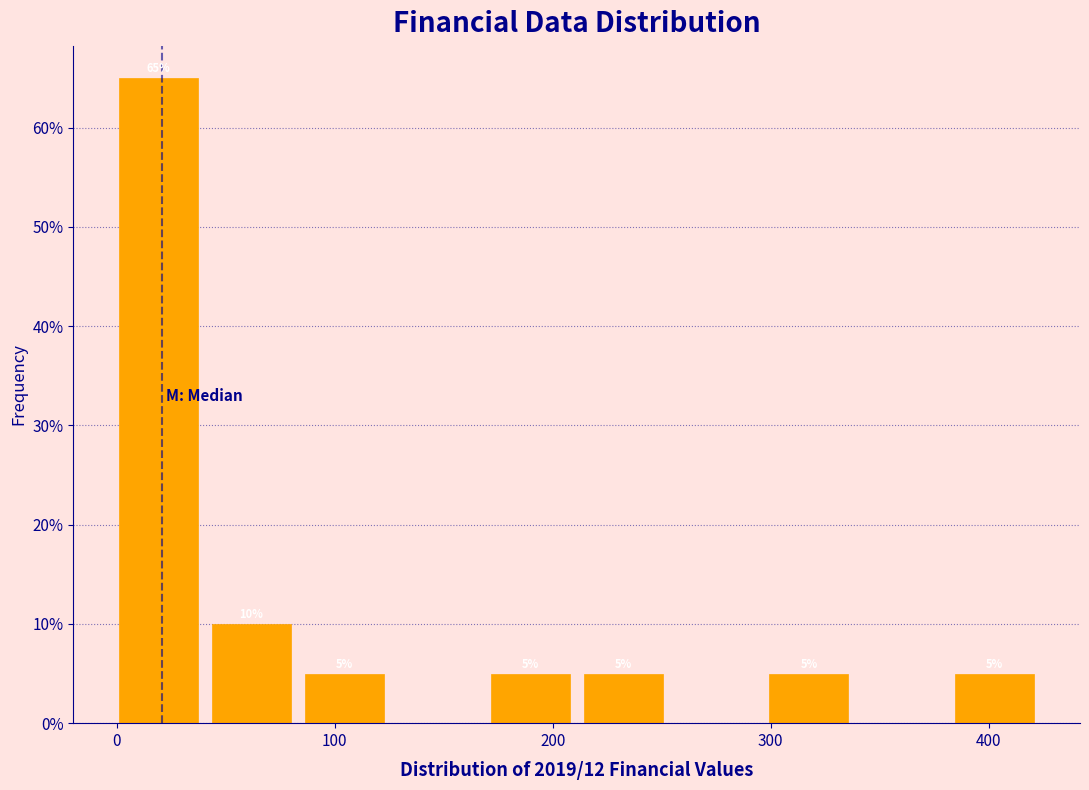

Which range on the x-axis has the tallest bar?

0 to 40